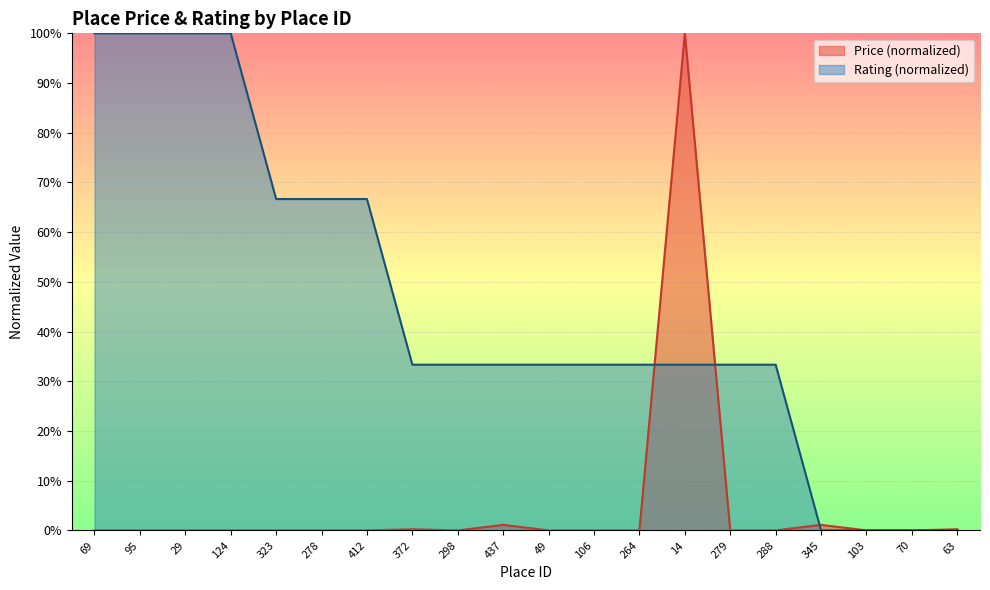

What are all the series names shown in the legend?

Price (normalized), Rating (normalized)